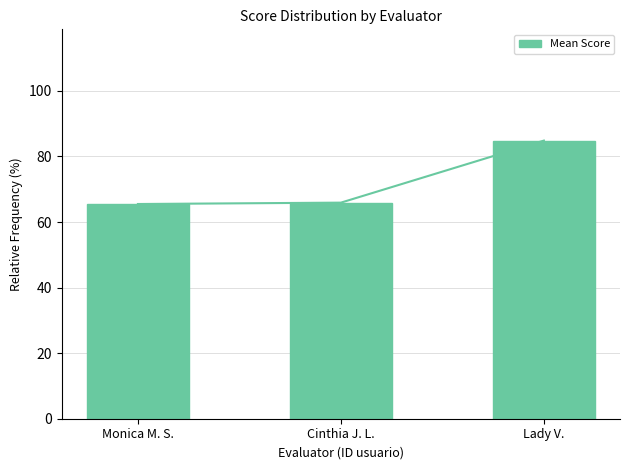

What position from the left is Monica M. S.?

1